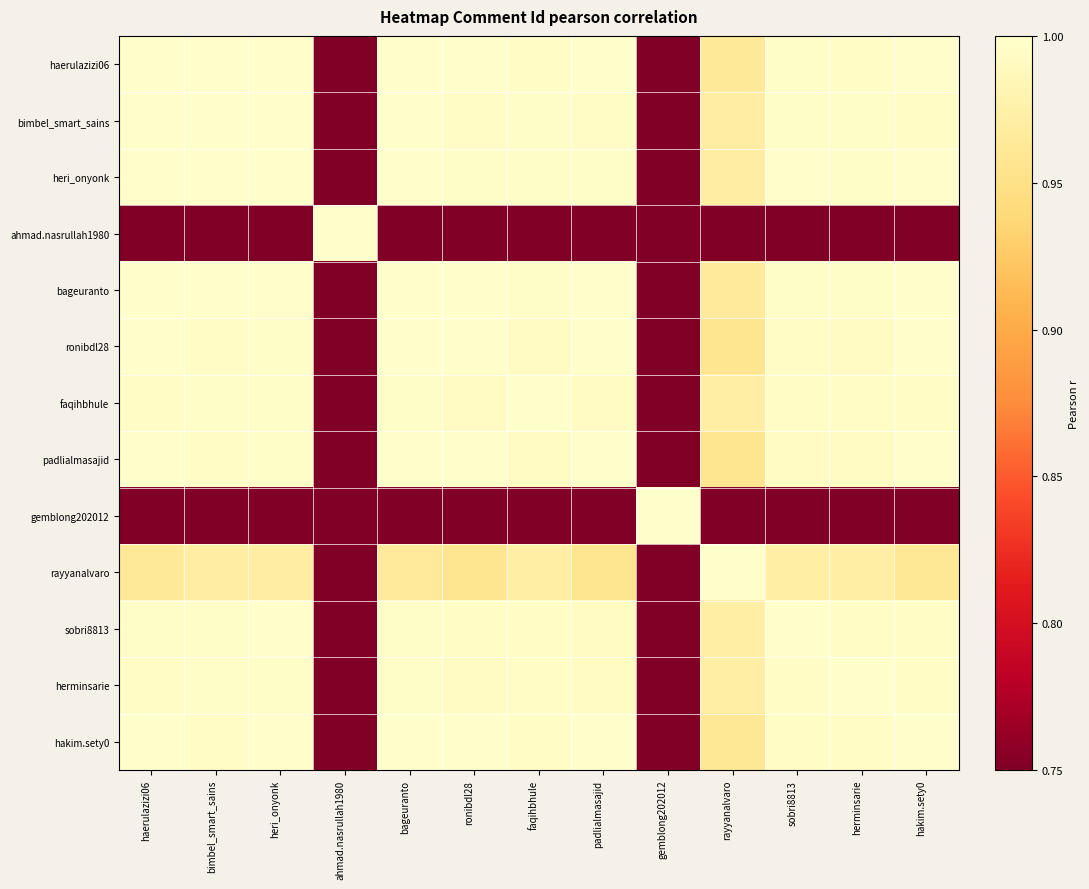

How many series are shown in this chart?

13